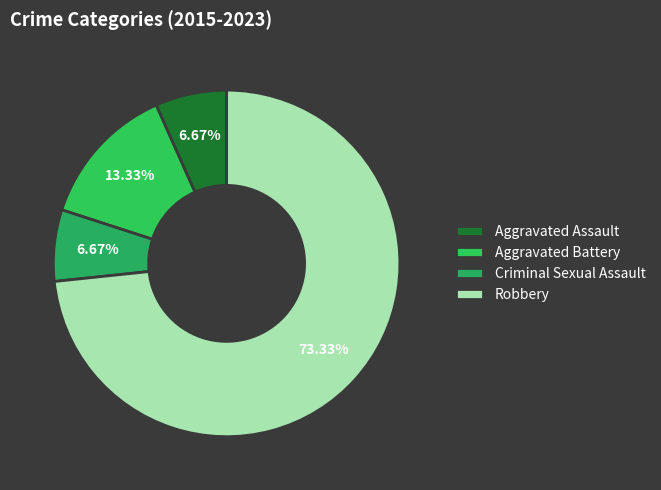

How many slices are in this pie chart?

4